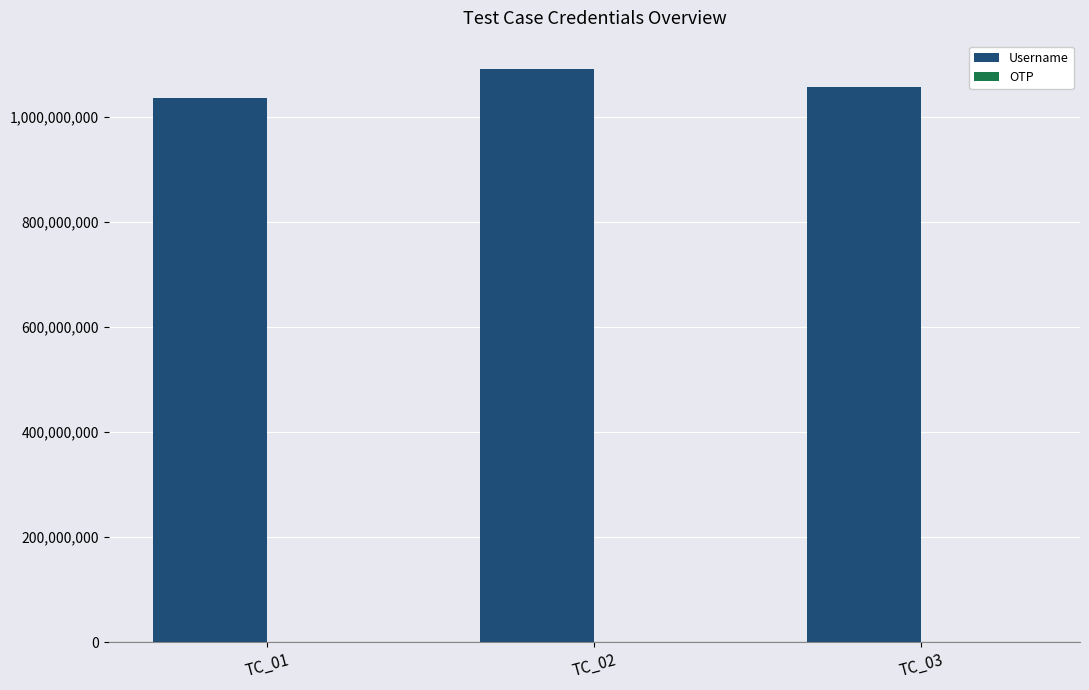

What is the average value of the Username series?

1061098627